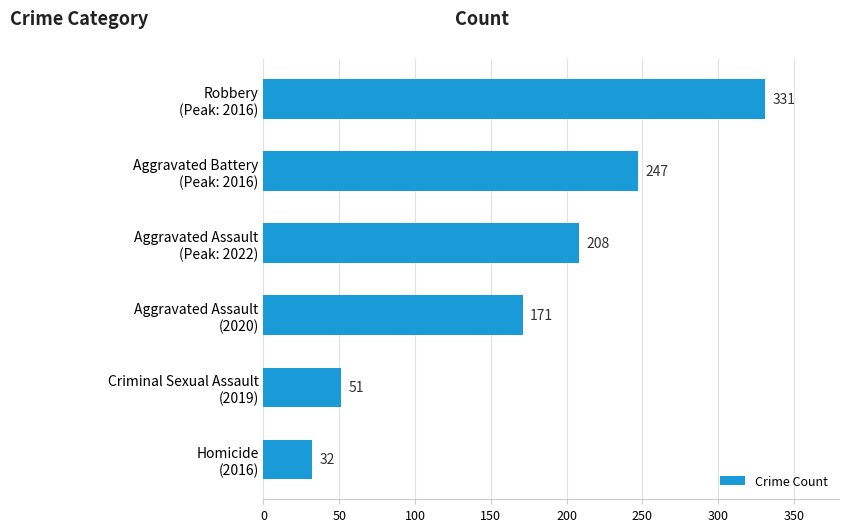

Rank the categories by value from highest to lowest.

Robbery
(Peak: 2016), Aggravated Battery
(Peak: 2016), Aggravated Assault
(Peak: 2022), Aggravated Assault
(2020), Criminal Sexual Assault
(2019), Homicide
(2016)